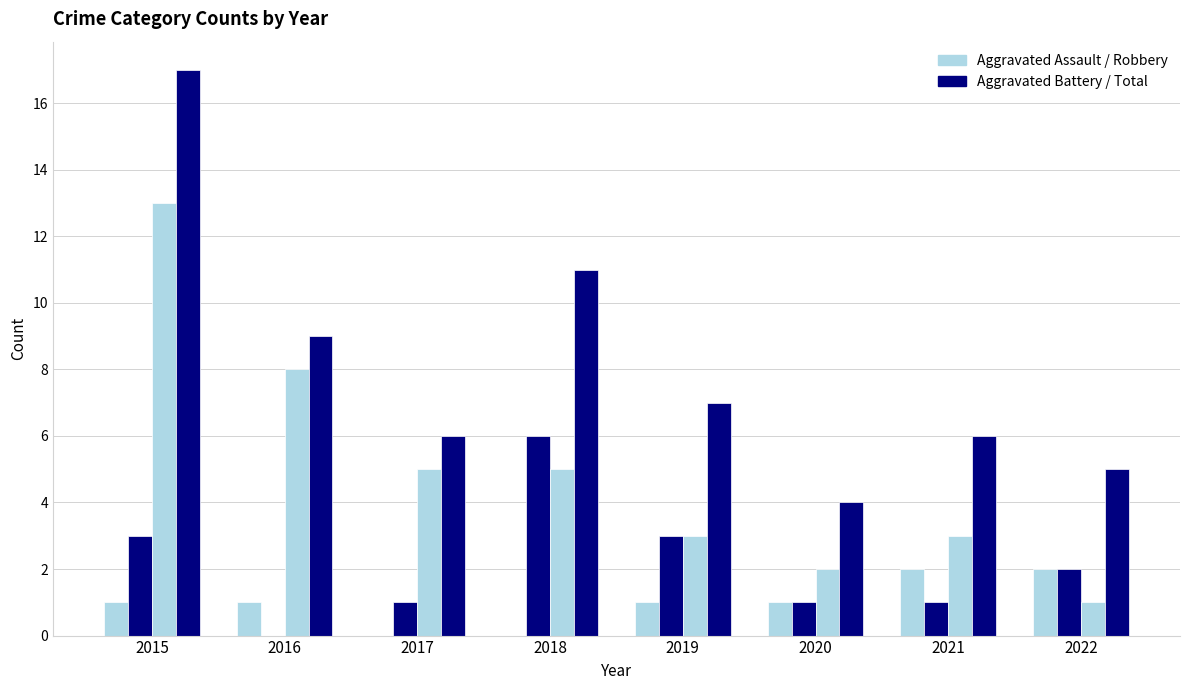

What is the total value across all series at 2022?

10